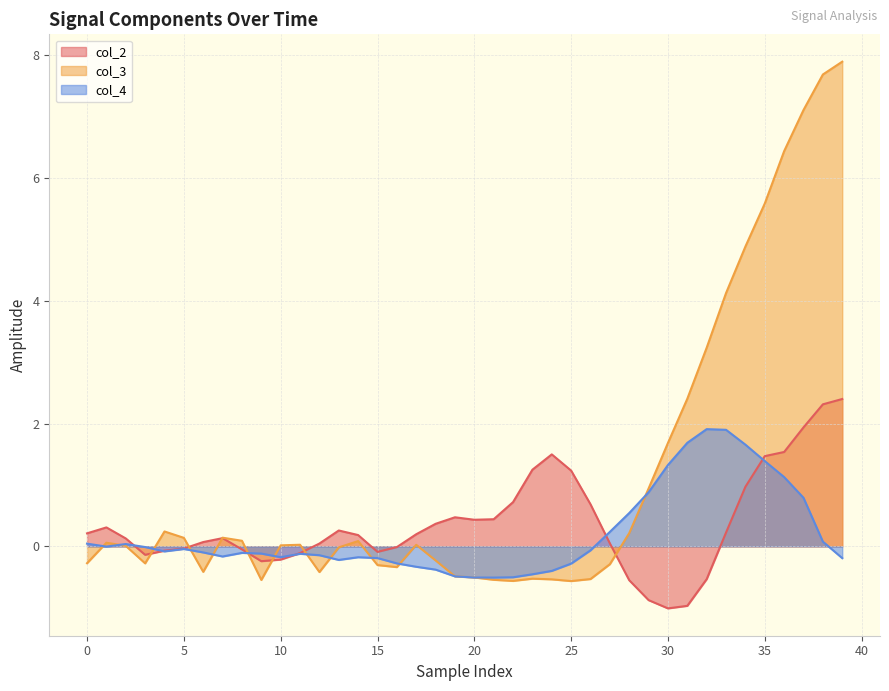

What is the spread (max minus min) of values at 30?

2.7